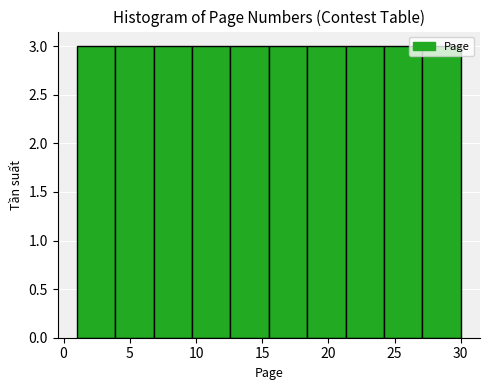

How tall is the bar that spans 27.1 to 30.0 on the x-axis? Neither the bar edges nor the heights are printed on the chart, so give them approximately, as read against the axes.

3